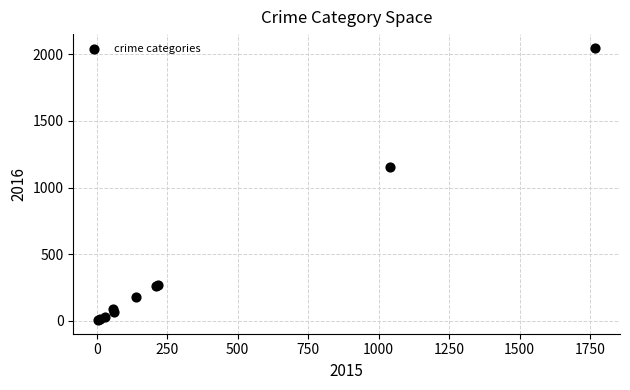

What Y value in the scatter plot is closest to 1027?

1151